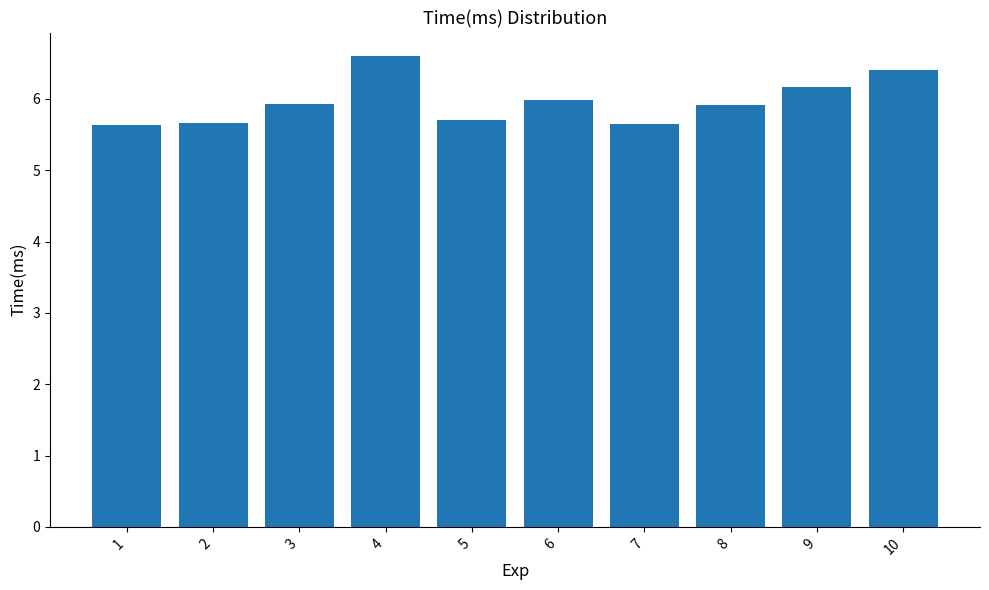

What is the difference between the values at 5 and 7?

0.1